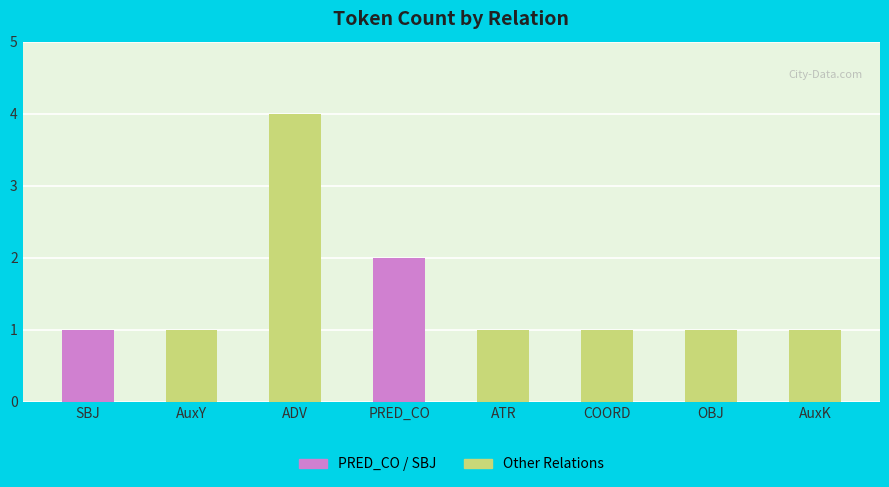

Reading left to right, extract all data points from this chart.

1	1	4	2	1	1	1	1